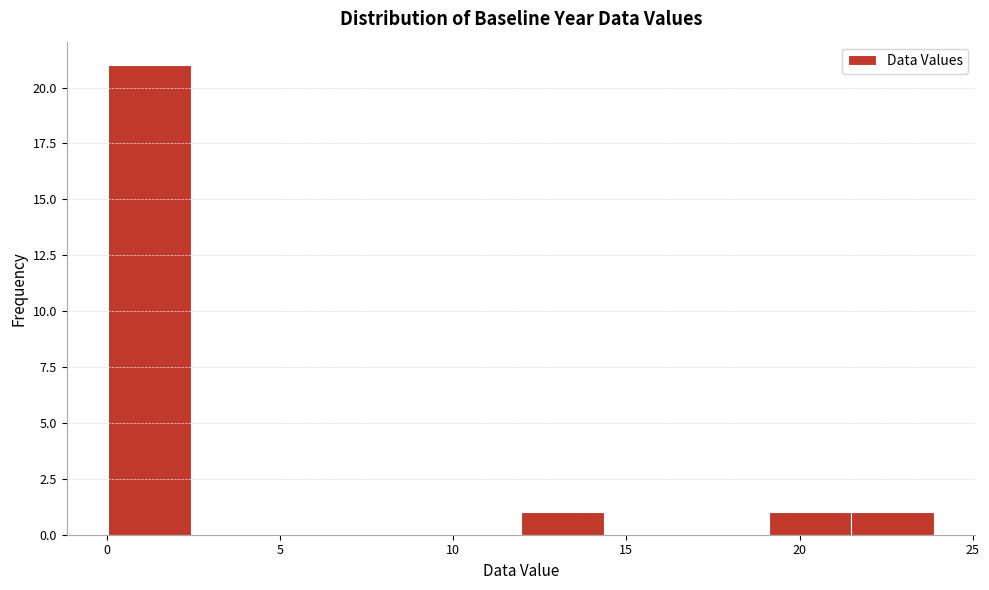

Reading left to right, list every bar in this chart as the range it spans on the x-axis followed by its height. Neither the bar edges nor the heights are printed on the chart, so give them approximately, as read against the axes.

0.0 to 2.5: 21
2.5 to 5.0: 0
5.0 to 7.0: 0
7.0 to 9.5: 0
9.5 to 12.0: 0
12.0 to 14.5: 1
14.5 to 16.5: 0
16.5 to 19.0: 0
19.0 to 21.5: 1
21.5 to 24.0: 1